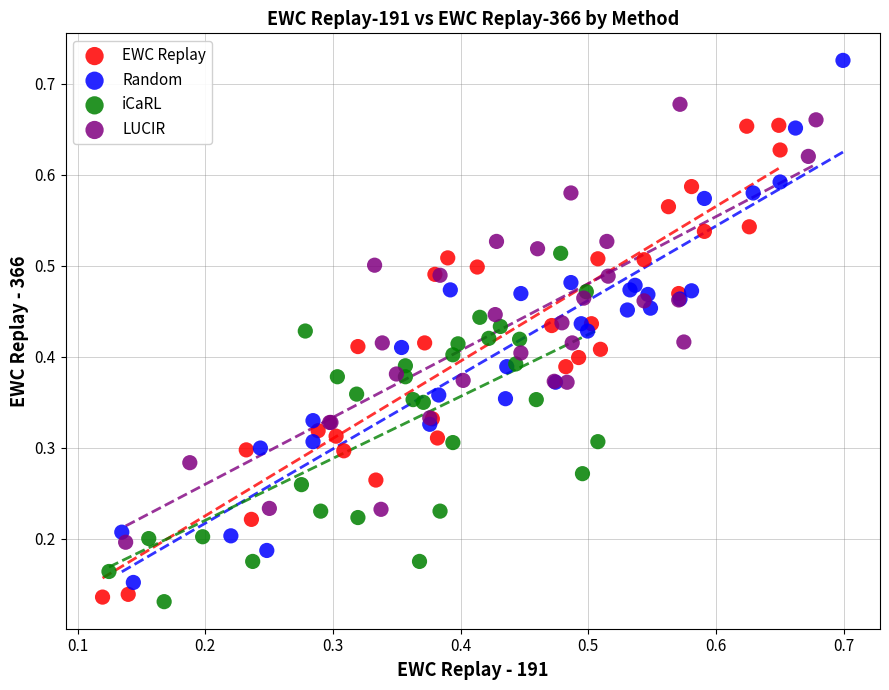

Which series has the largest Y range (max minus min)?

Random